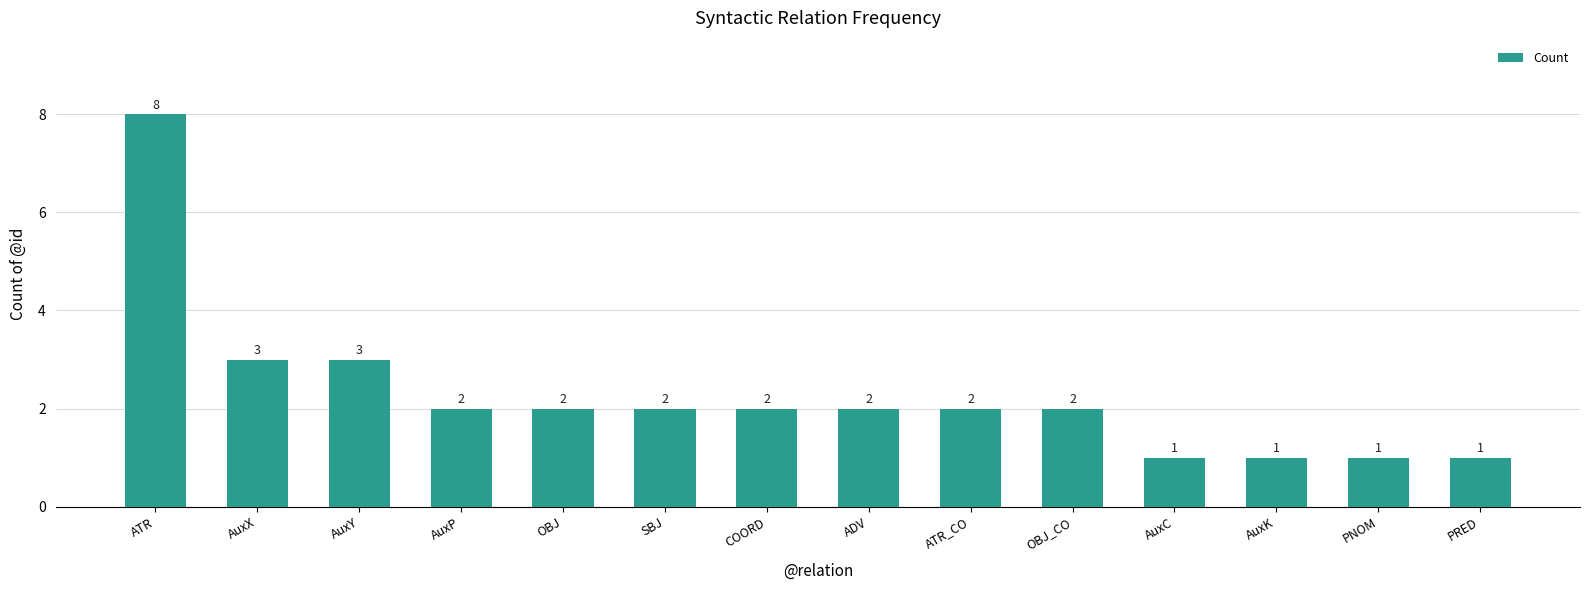

What is the sum of the values at AuxP and COORD?

4